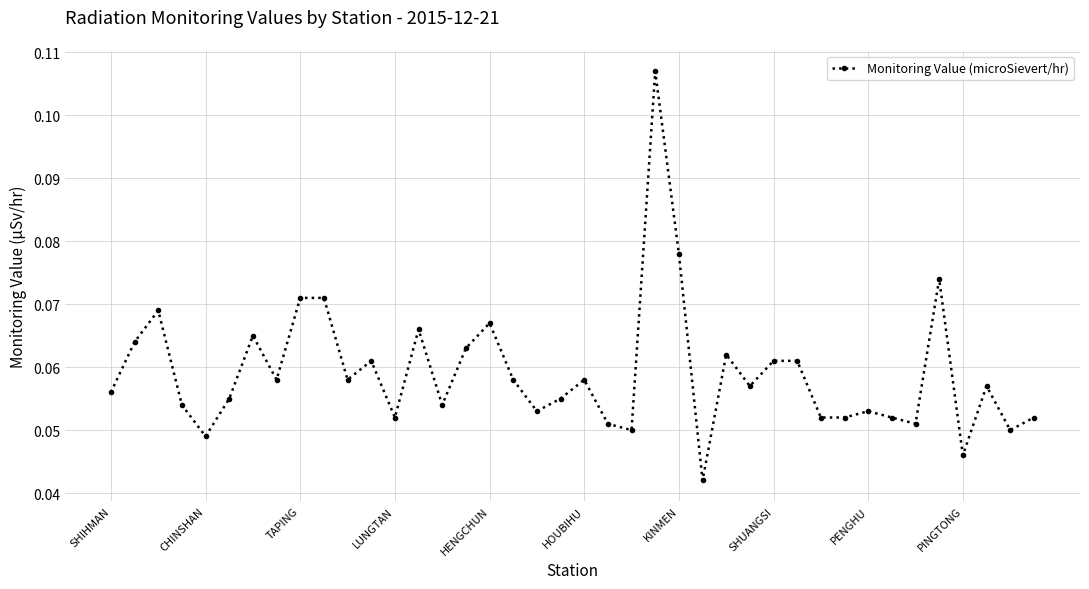

What is the sum of all values?

2.4